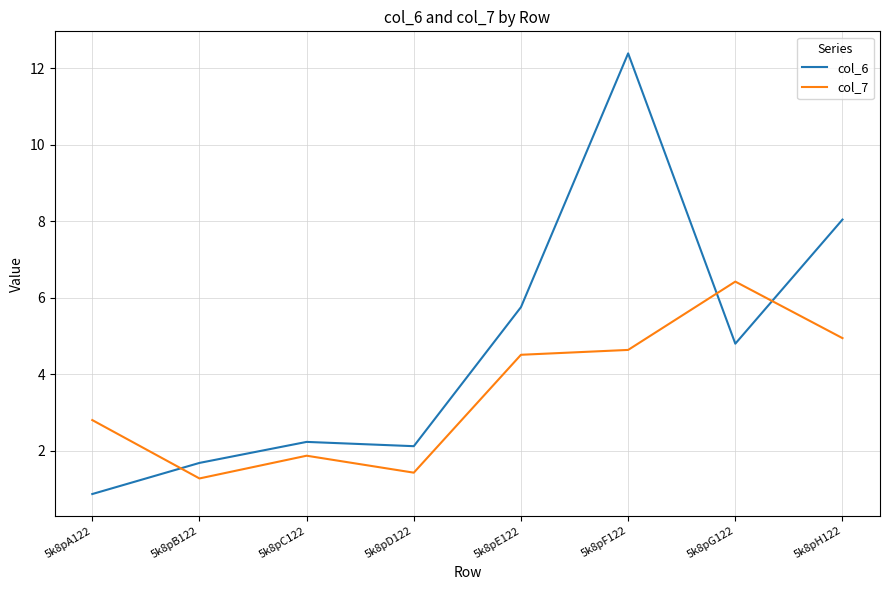

Reading right to left, what are all the values shown in this chart?

col_6: 8.0	4.8	12.4	5.8	2.1	2.2	1.7	0.9
col_7: 4.9	6.4	4.6	4.5	1.4	1.9	1.3	2.8